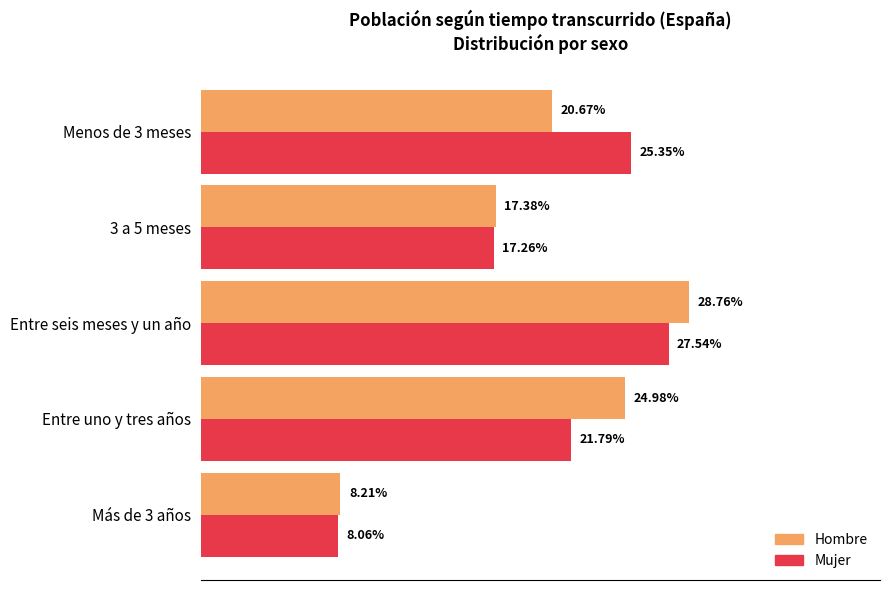

At which category is the sum across all series the highest?

Entre seis meses y un año